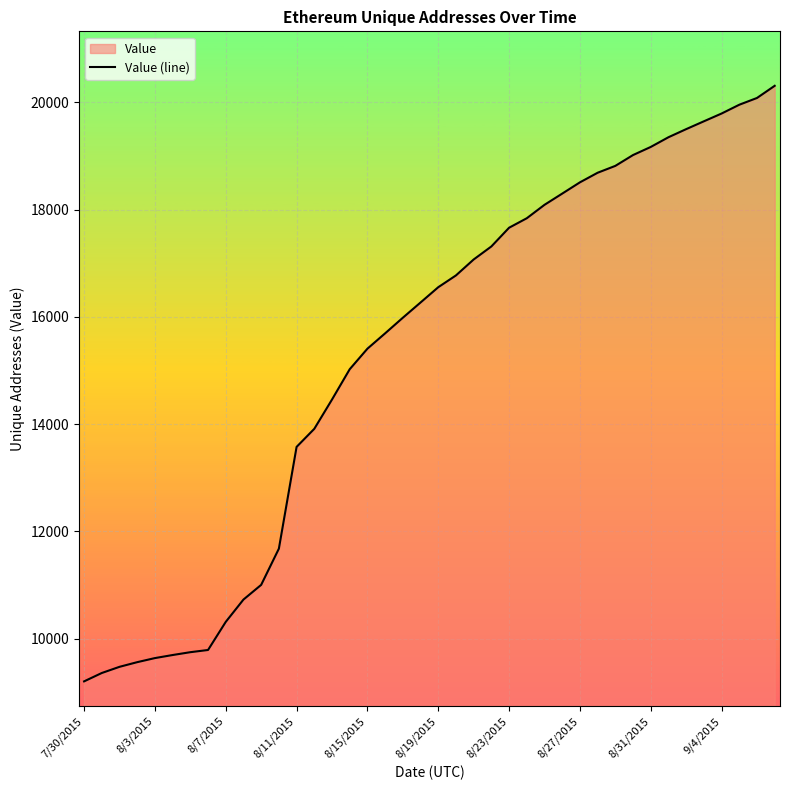

What is the difference between the maximum and minimum values?

11103